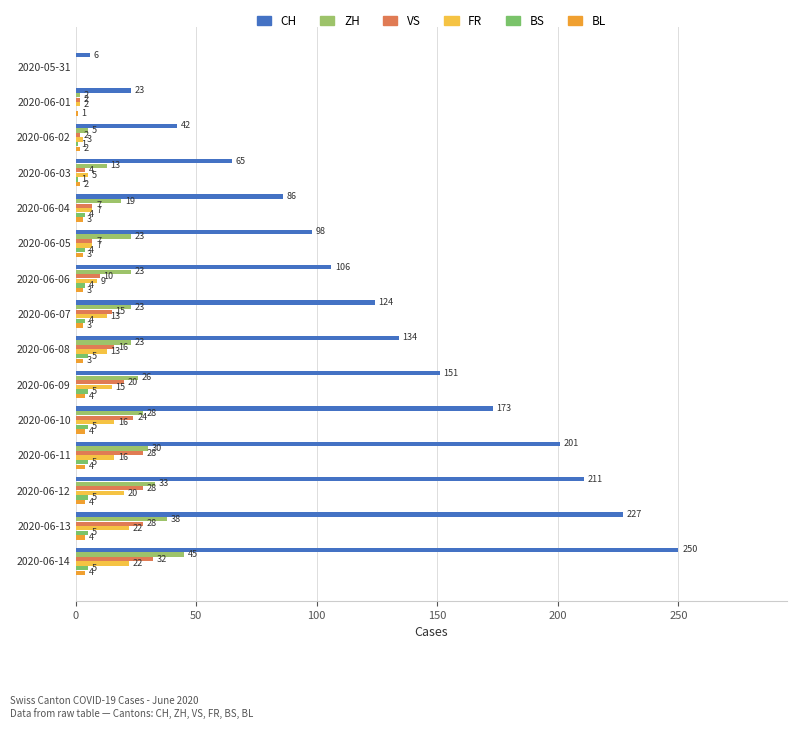

How many distinct data groups are displayed?

6